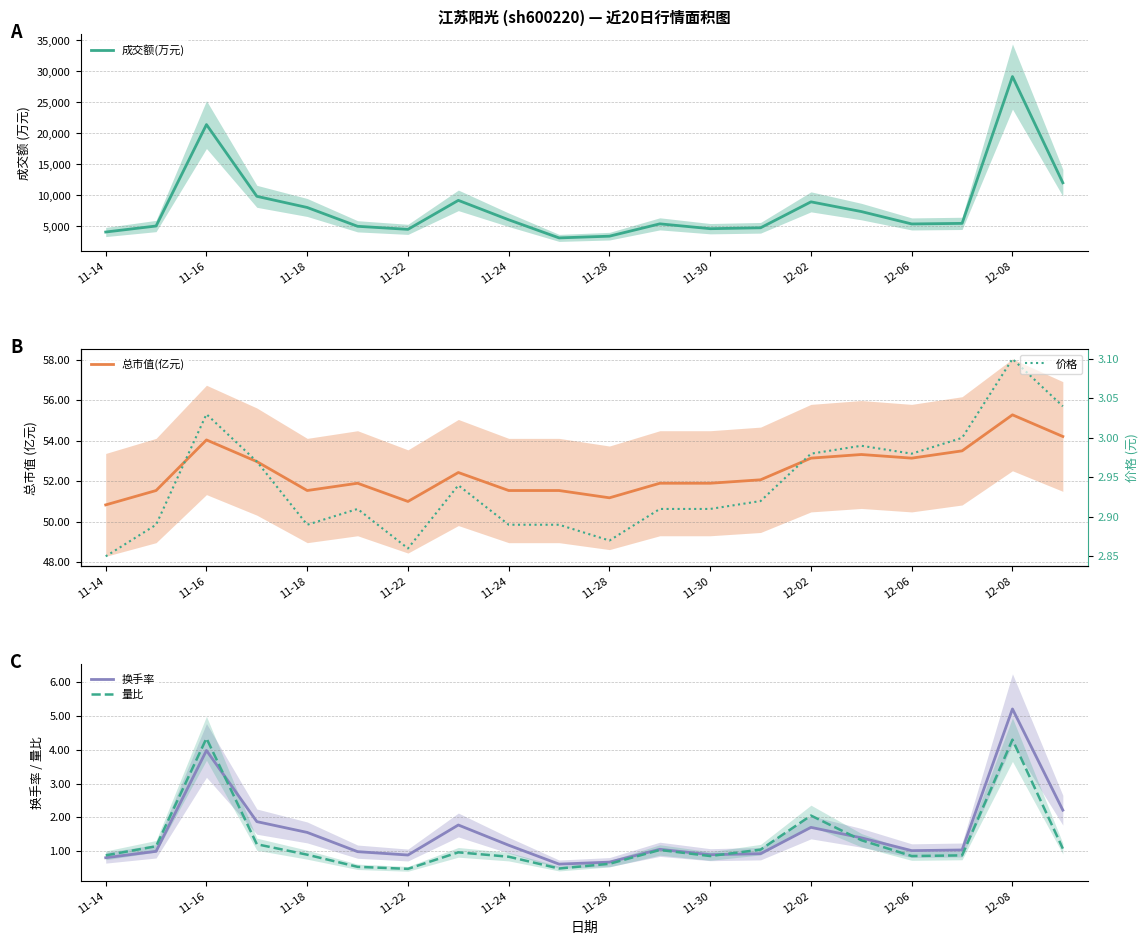

Is it true that 换手率 equals 0.2 at 11-30?

False